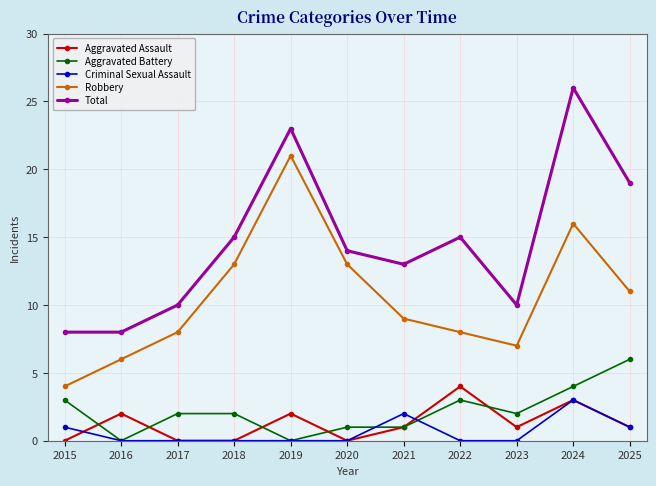

True or false: Robbery and Criminal Sexual Assault cross at least once.

False